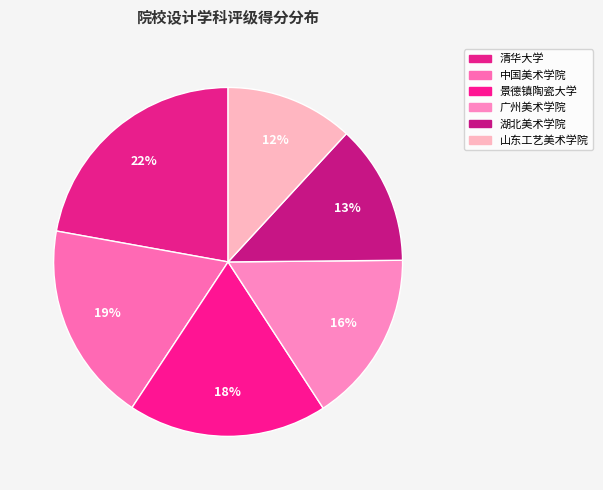

Rank the categories by value from lowest to highest.

山东工艺美术学院, 湖北美术学院, 广州美术学院, 景德镇陶瓷大学, 中国美术学院, 清华大学